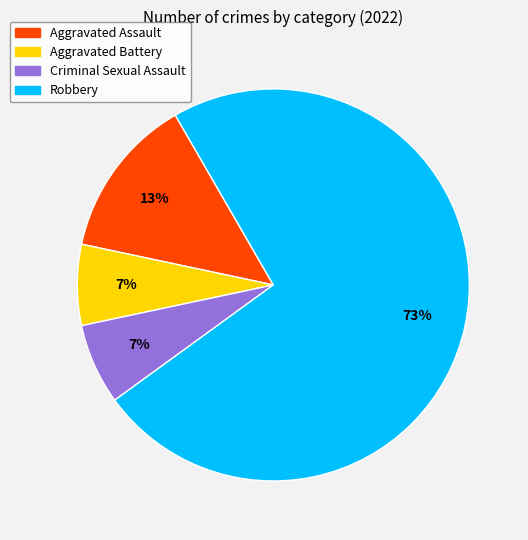

To the nearest percent, what percentage of the pie is Robbery?

73%